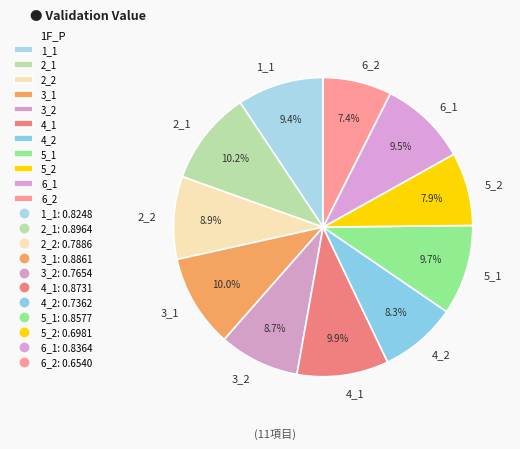

Does 6_2 represent more than half of the total?

No